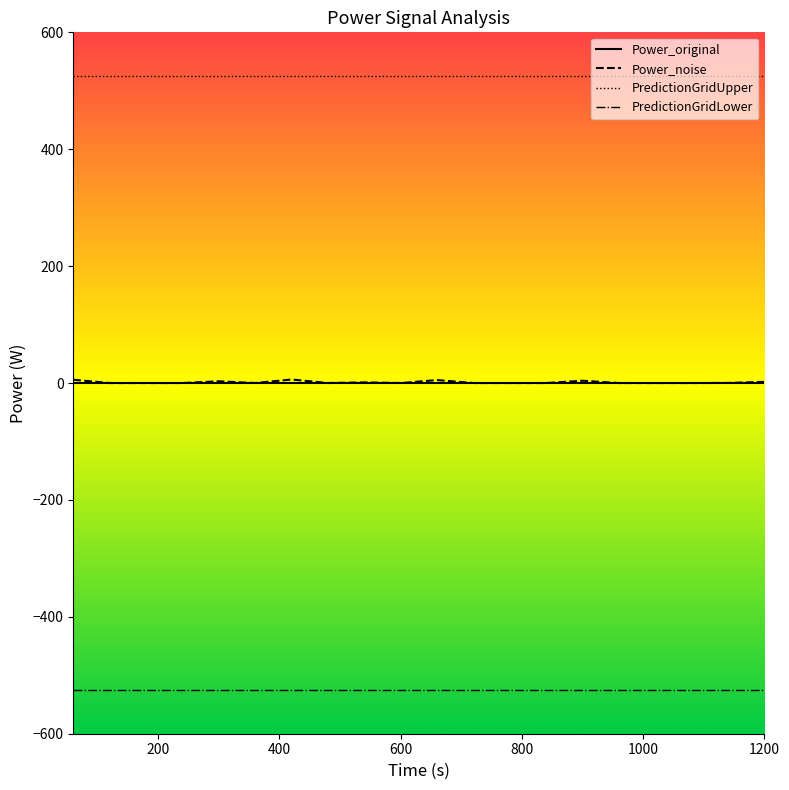

True or false: Power_original and PredictionGridLower cross at least once.

False